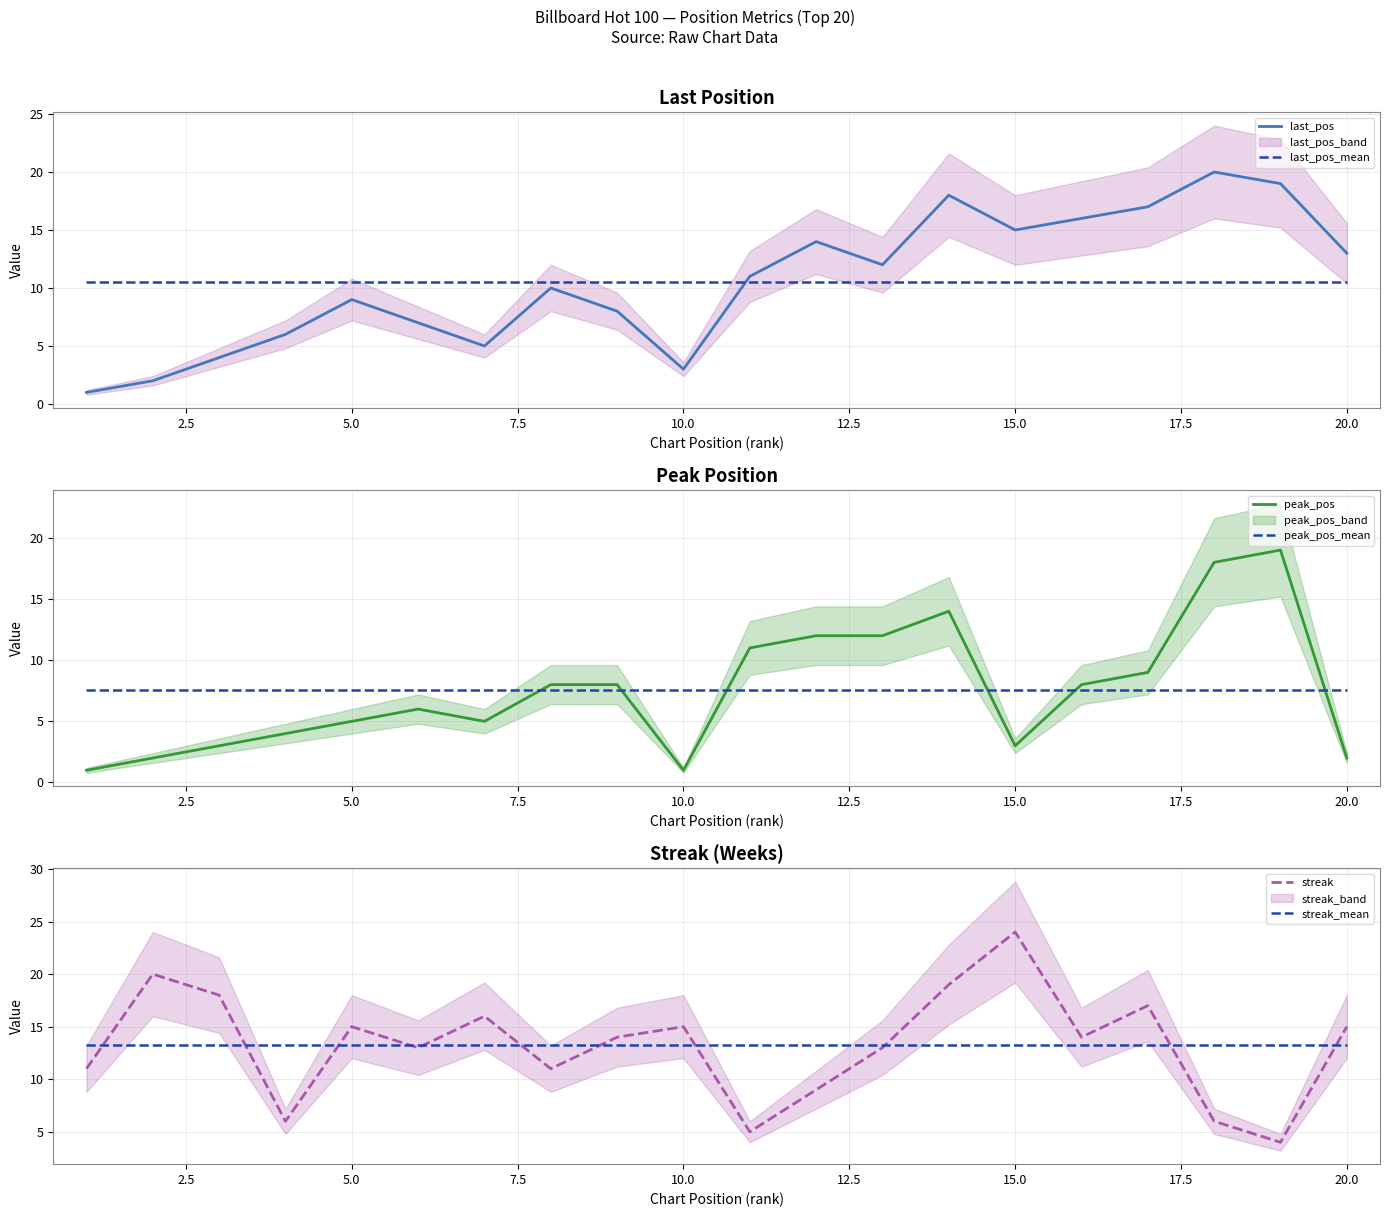

The last_pos_mean series shows 6.0 at 5.0. True or false?

False